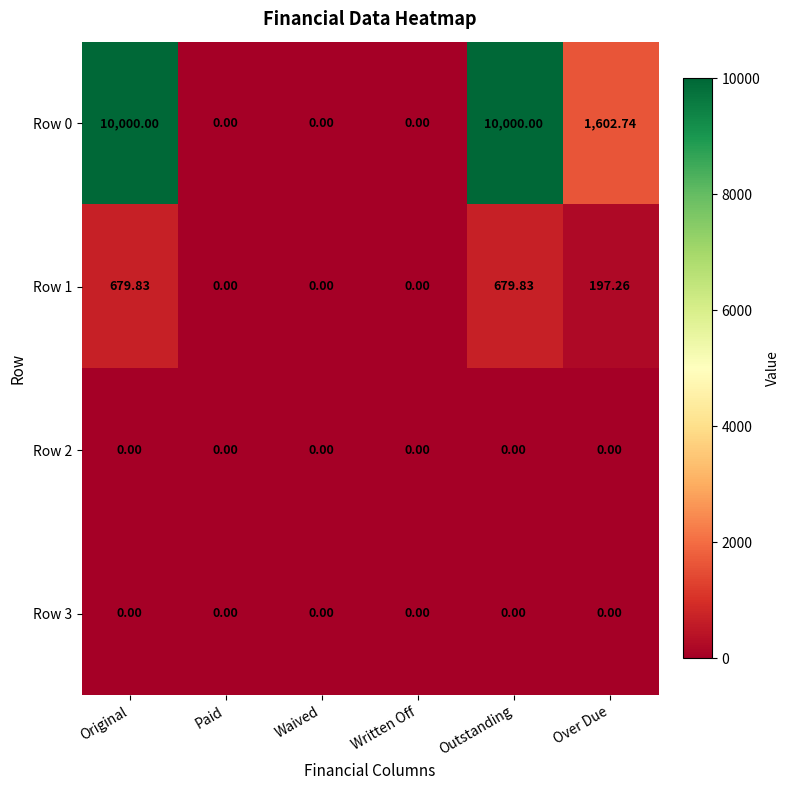

Where is Row 1 nearest to the value 339?

Over Due